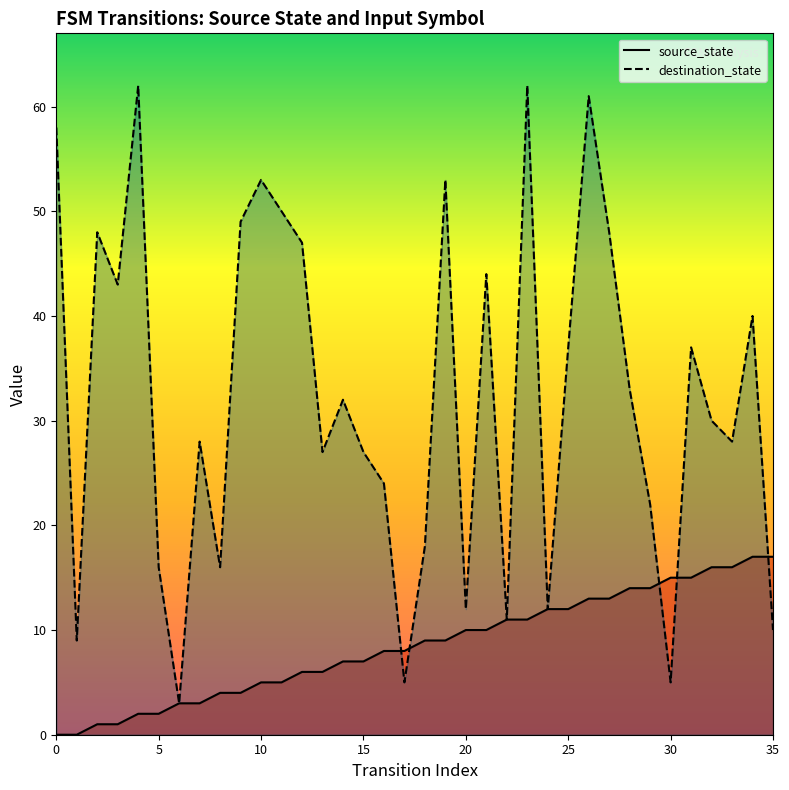

Where do destination_state and source_state first cross each other?

16 and 17